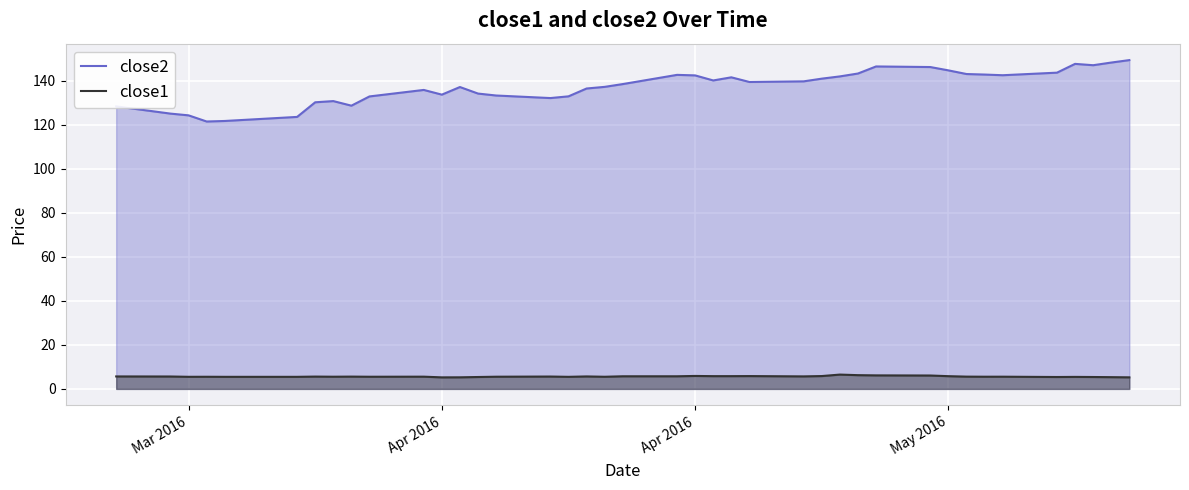

True or false: close2 has more than 1 points higher than both neighbors.

True